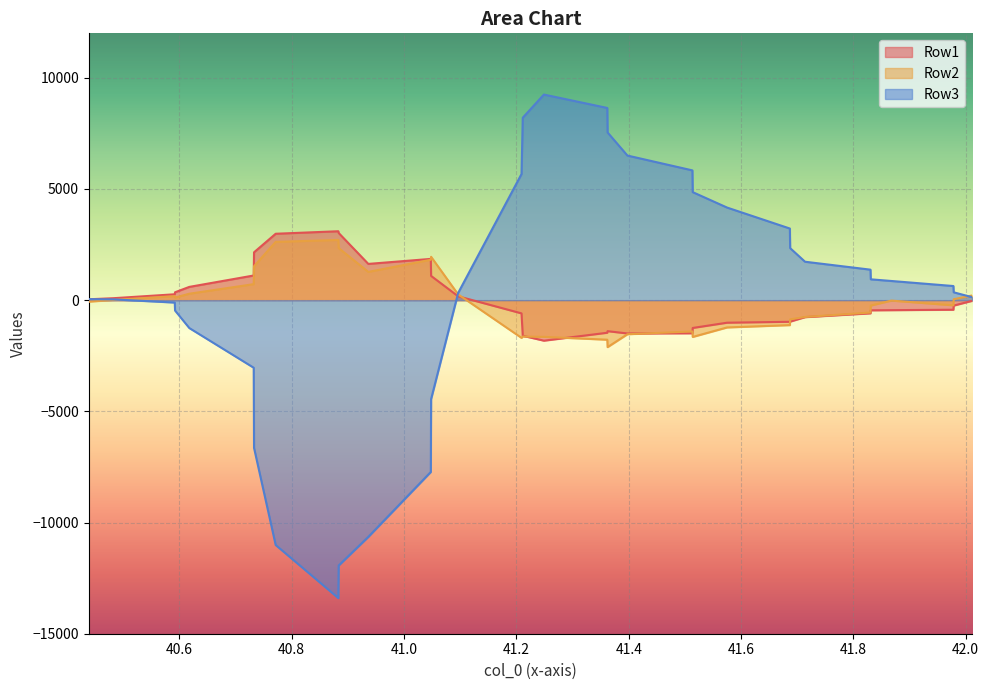

At which label is Row2 closest to 298?

40.617656